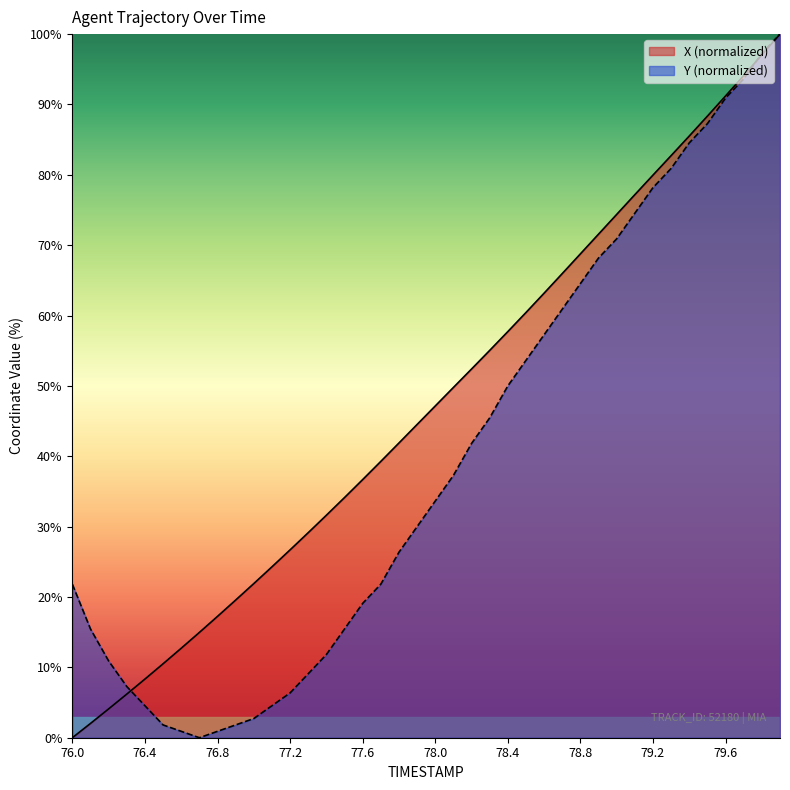

The value of X at 79.2 is 50.1. True or false?

False